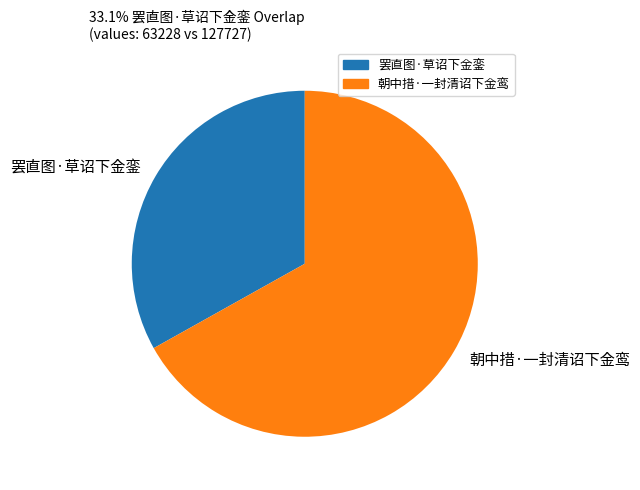

Rank the categories by value from lowest to highest.

罢直图·草诏下金銮, 朝中措·一封清诏下金鸾